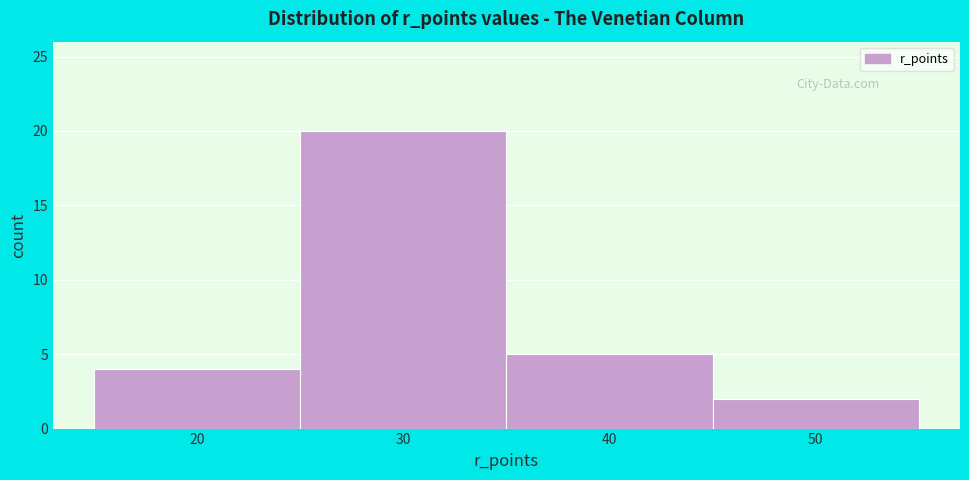

Over which range of the x-axis is the bar tallest?

25 to 35